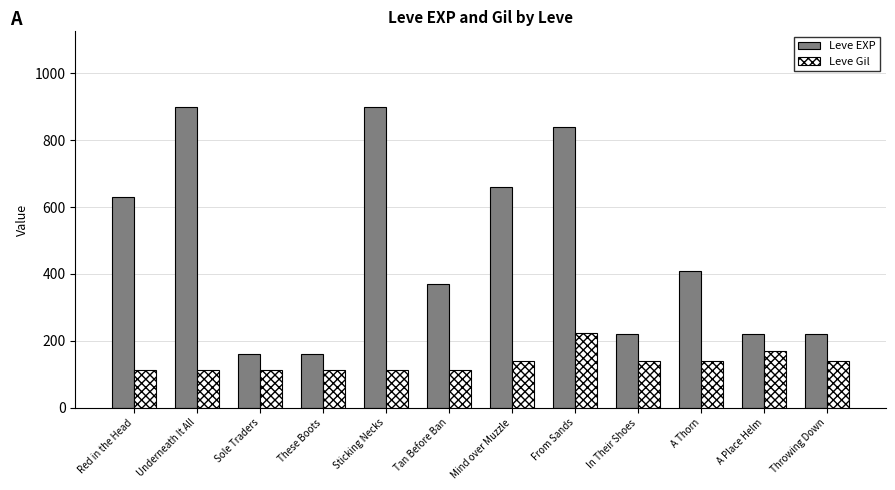

Where does the Leve EXP series first go above 410?

Red in the Head